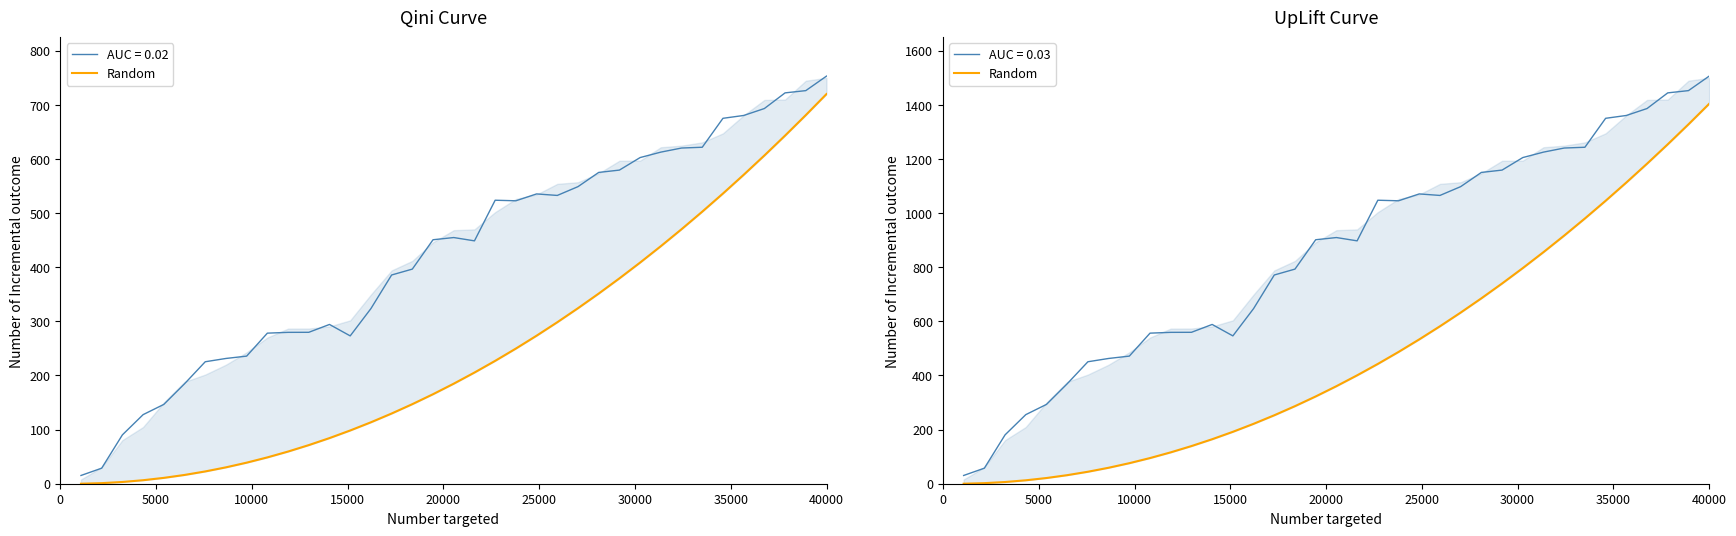

Reading right to left, list all the values displayed in this chart.

1404.0	1328.1	1254.3	1182.6	1113.1	1045.6	980.3	917.0	855.9	796.9	739.9	685.1	632.4	581.8	533.4	487.0	442.7	400.5	360.5	322.5	286.7	253.0	221.4	191.8	164.4	139.1	115.9	94.9	75.9	59.0	44.3	31.6	21.1	12.6	6.3	2.1	0.0